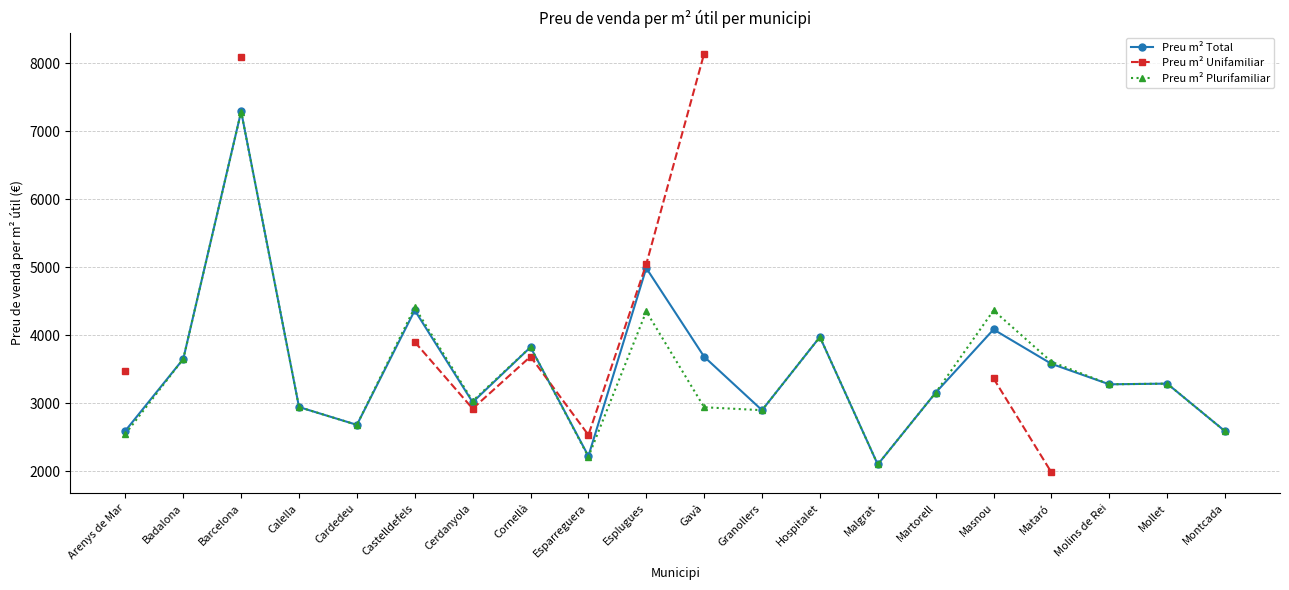

Where is the first local minimum for Preu m² Plurifamiliar?

Cardedeu